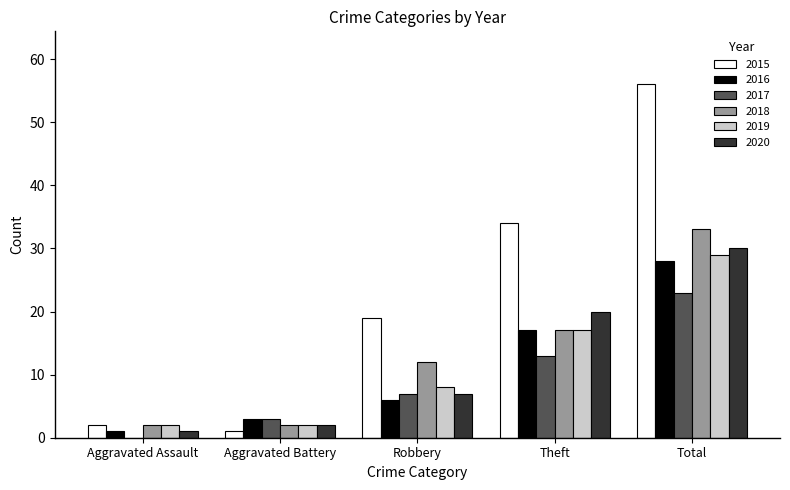

Which series has the largest total across all categories?

2015